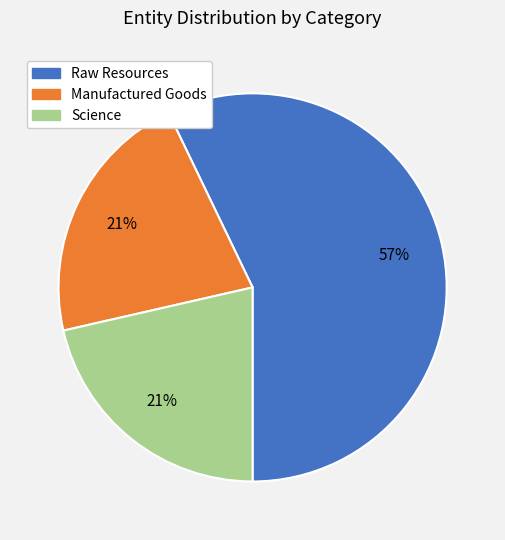

To the nearest percent, what is the average slice percentage?

33%